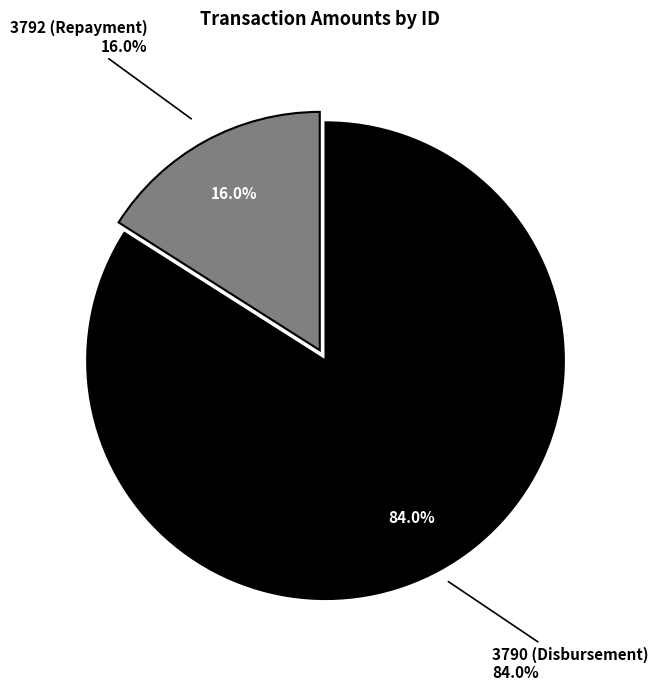

Rank the categories by value from lowest to highest.

3792, 3790